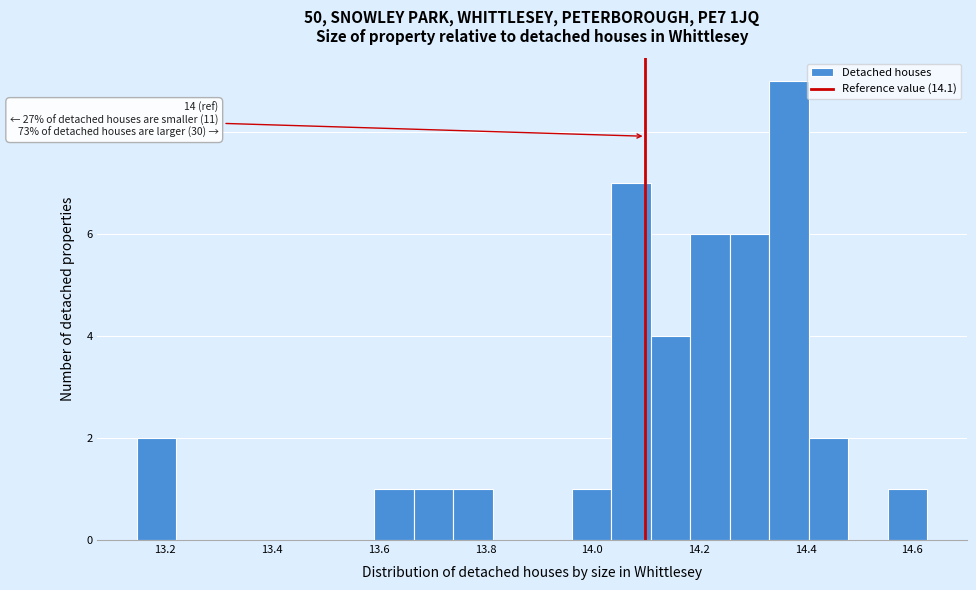

Around what value on the x-axis is the tallest bar? Give the approximate position of its centre, as read against the axis.

14.36